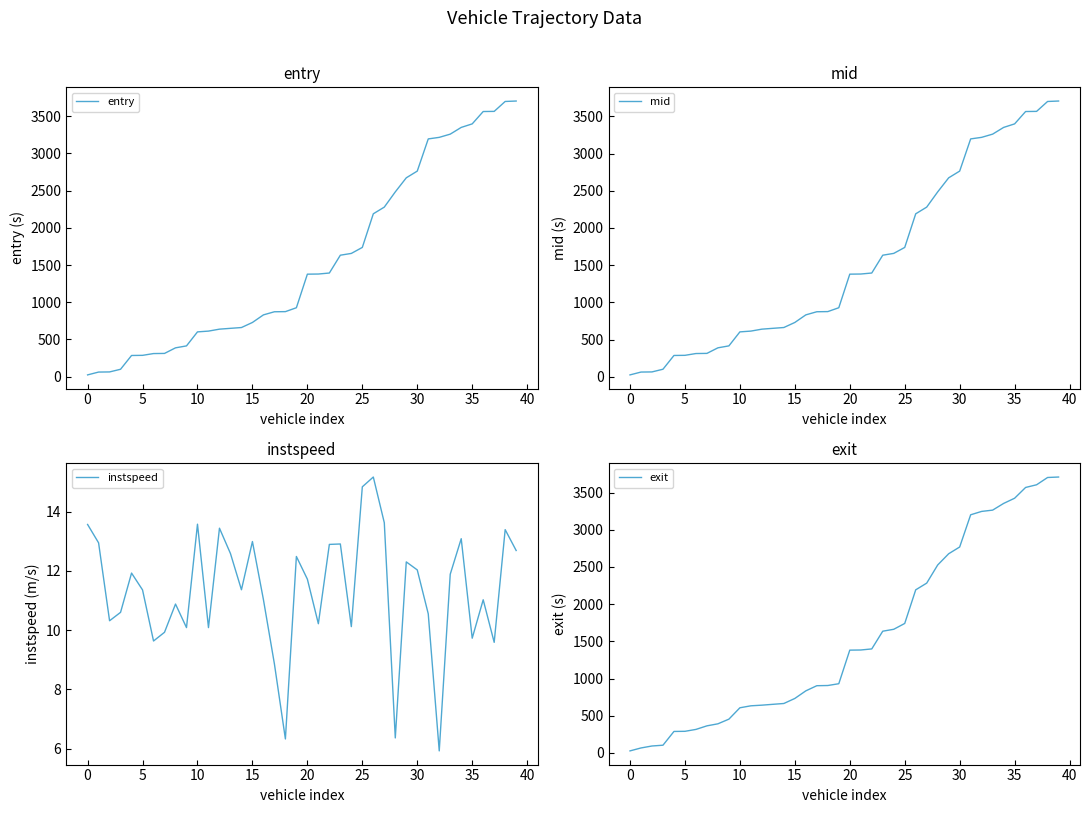

What is the lowest value of the mid series?

25.4